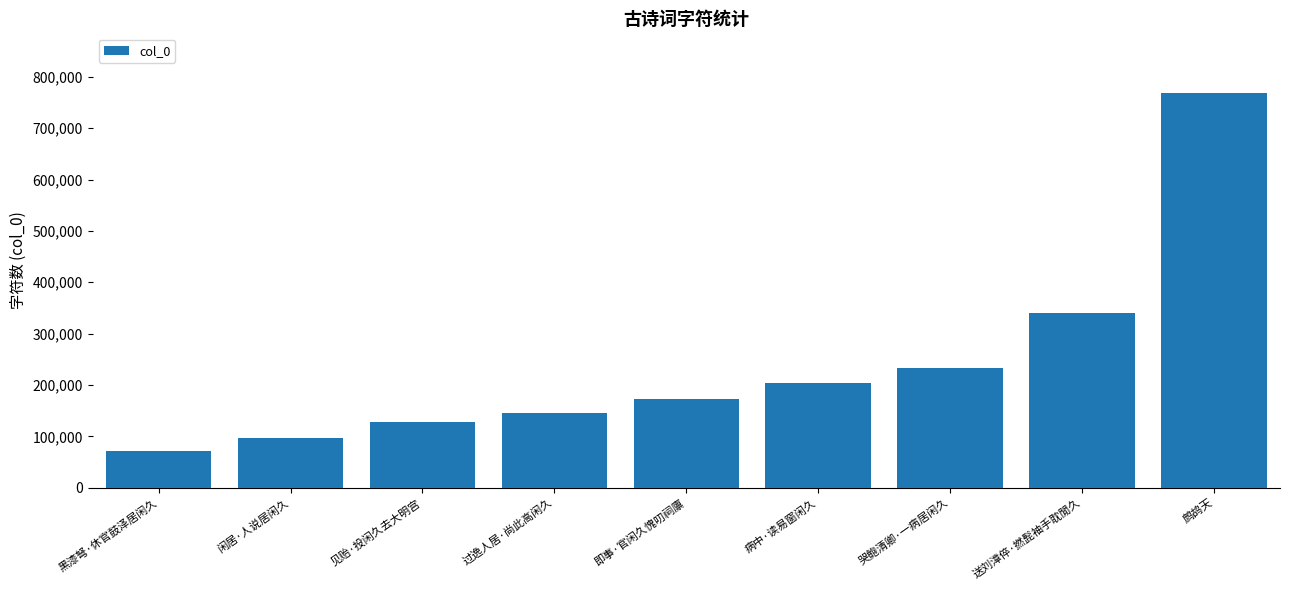

What is the sum of the values at 闲居·人说居闲久 and 即事·官闲久愧叨祠廪?

269688